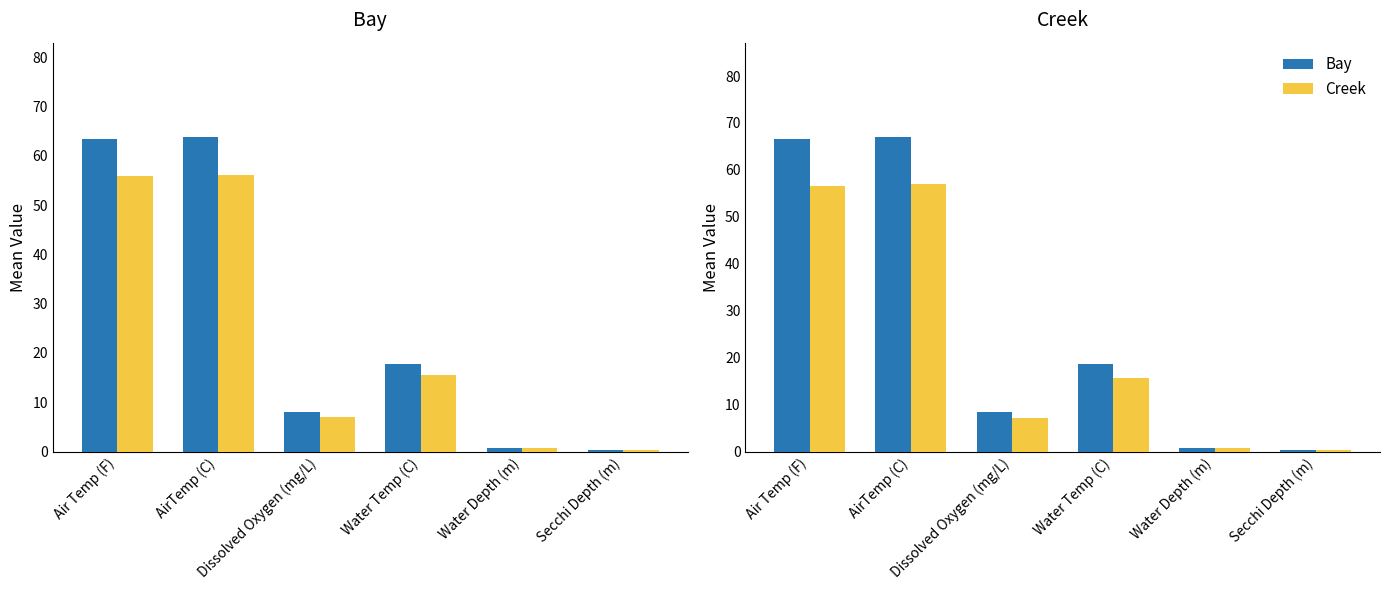

The value of Bay at AirTemp (C) is 63.8. True or false?

True